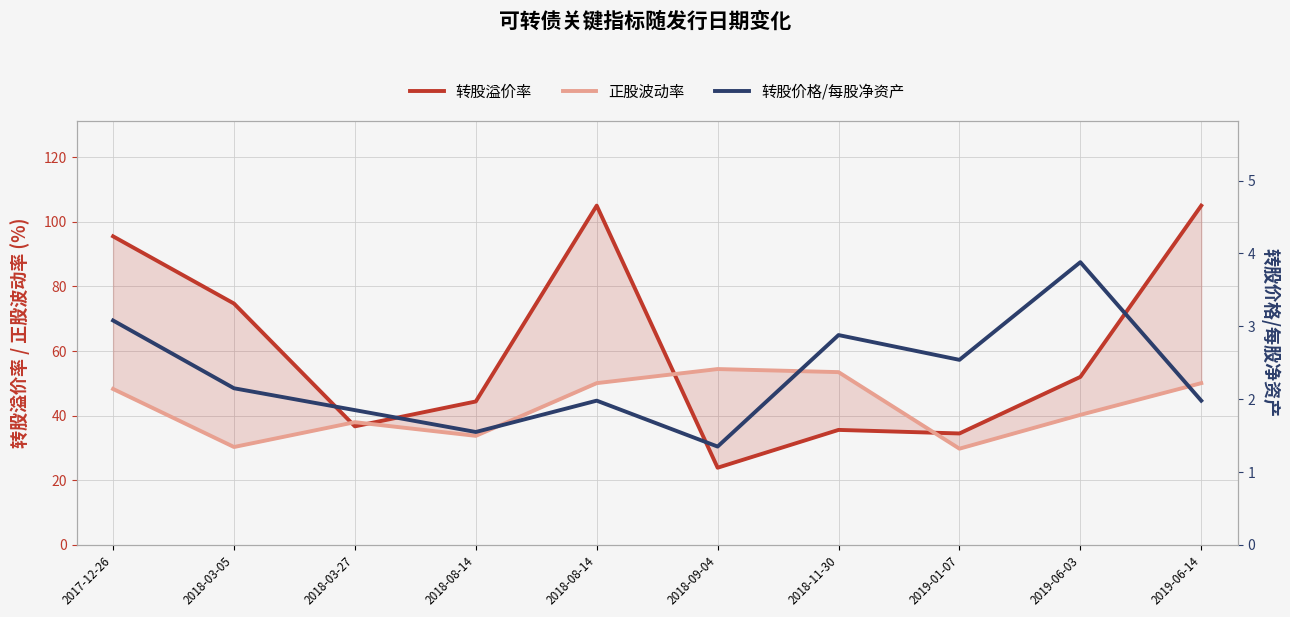

At which label does 转股价格/每股净资产 reach its minimum?

2018-09-04